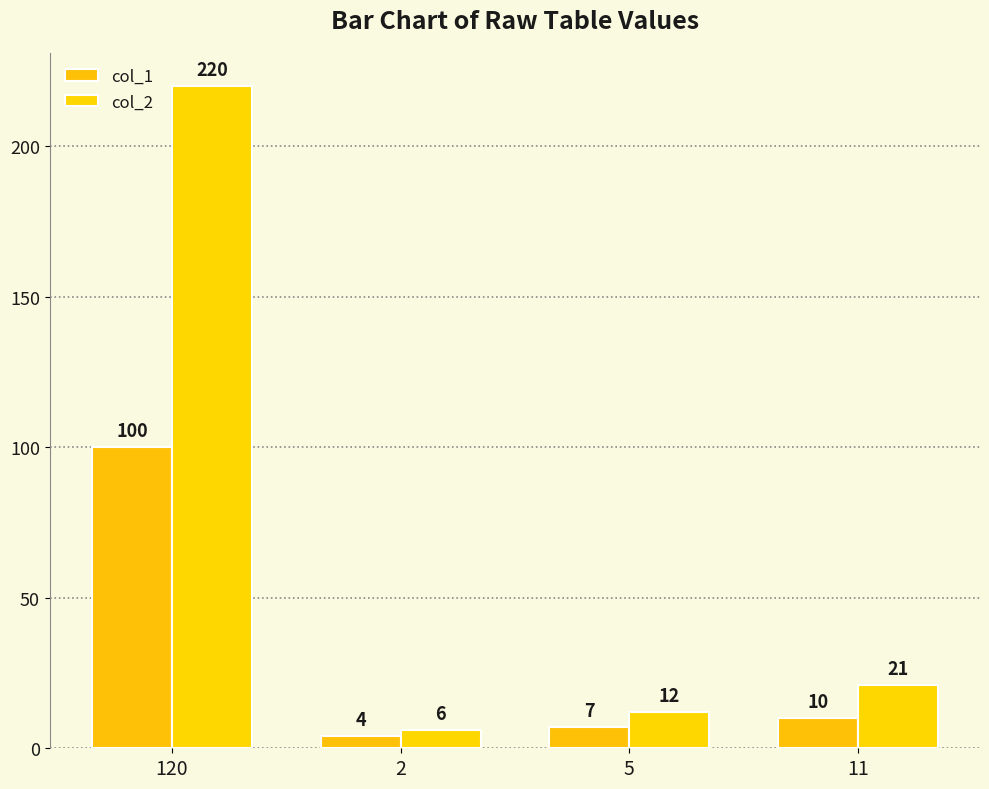

Rank the series by their average value, from lowest to highest.

col_1, col_2